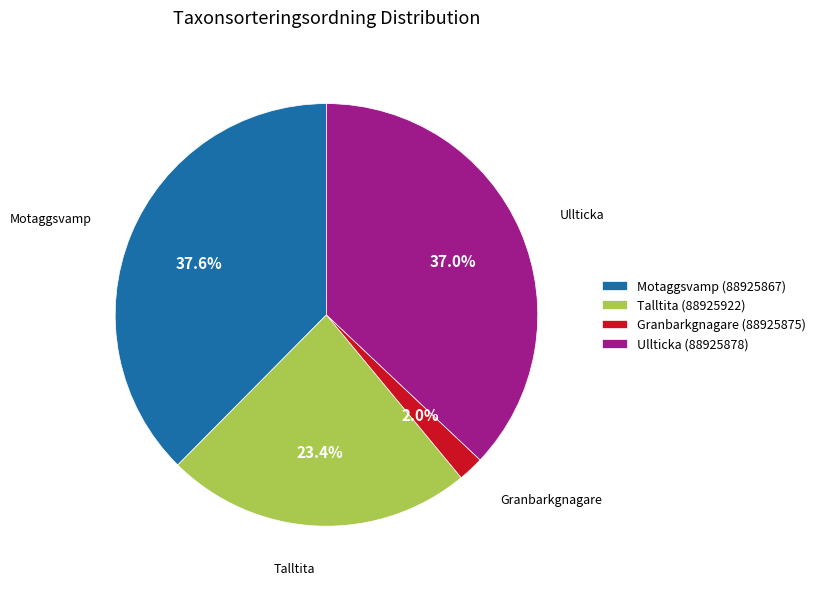

To the nearest percent, what portion does Motaggsvamp (88925867) represent?

38%